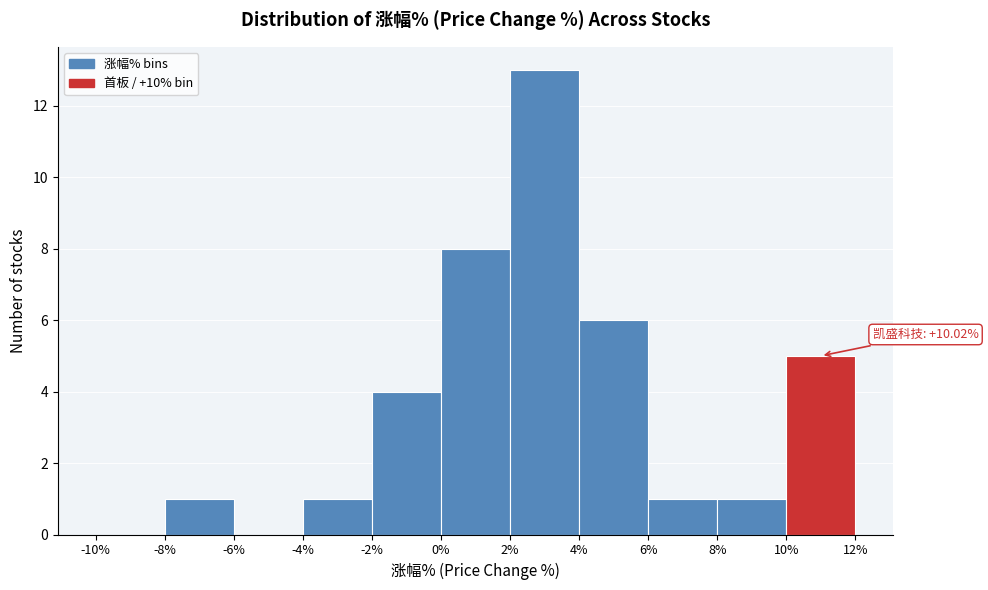

Over which range of the x-axis is the bar tallest?

2% to 4%